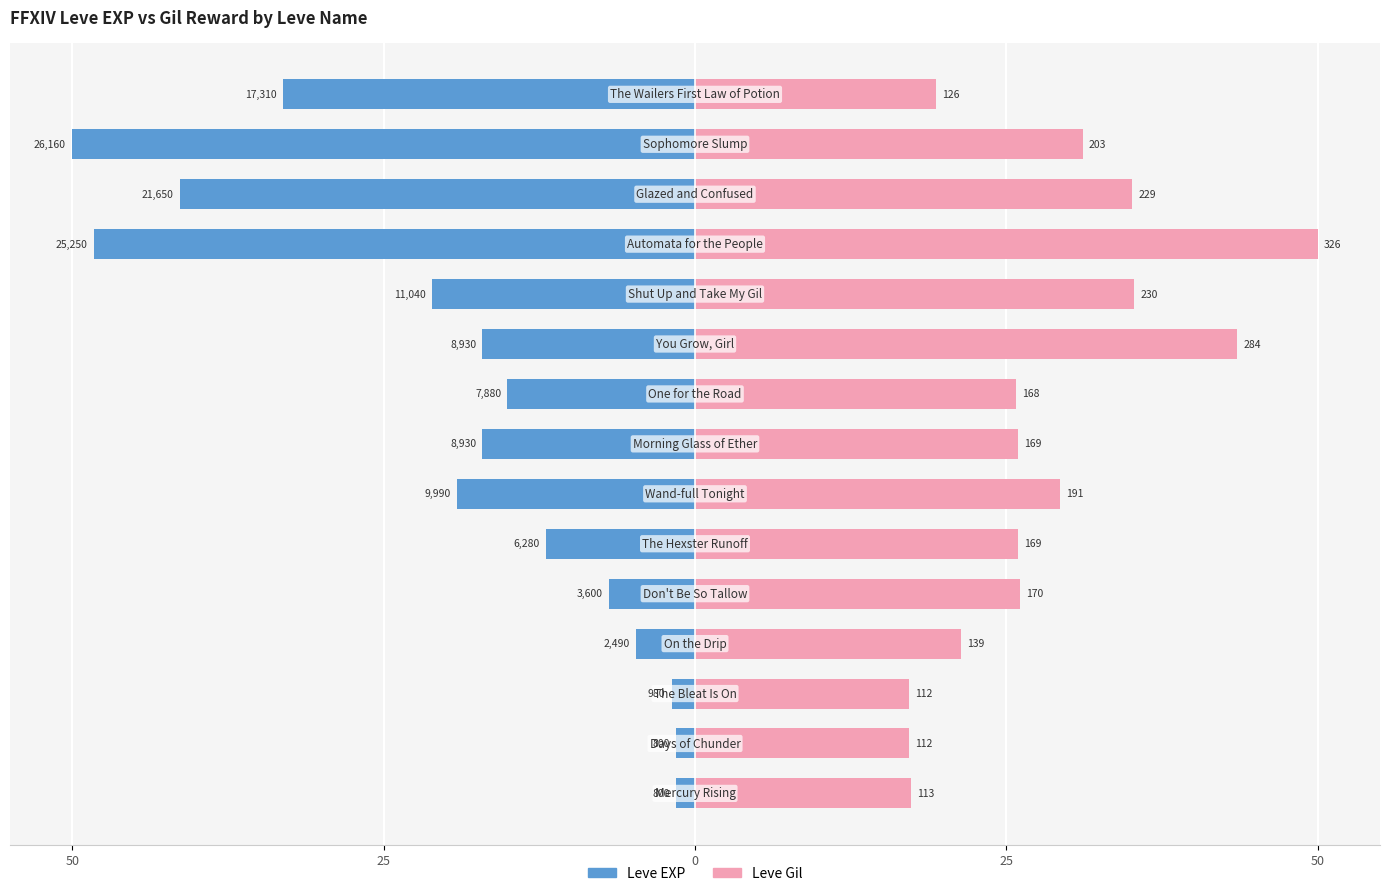

The Leve EXP series shows -17.1 at 9. True or false?

True